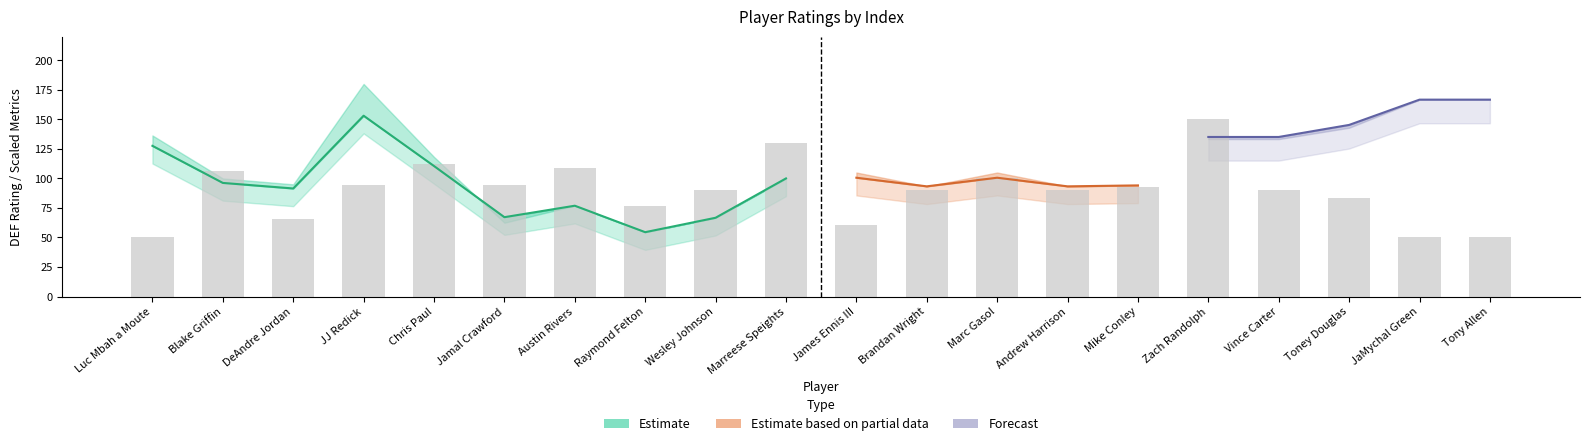

At which category does the chart reach its peak across all series?

JJ Redick